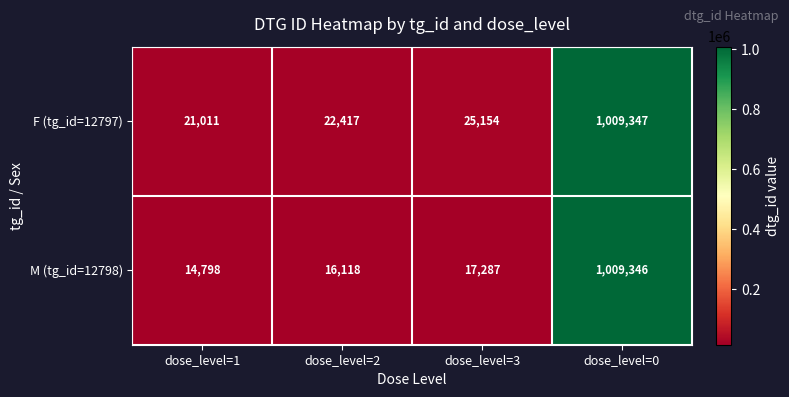

Reading left to right, what are all the values shown in this chart?

F (tg_id=12797): dose_level=1=21011	dose_level=2=22417	dose_level=3=25154	dose_level=0=1009347
M (tg_id=12798): dose_level=1=14798	dose_level=2=16118	dose_level=3=17287	dose_level=0=1009346